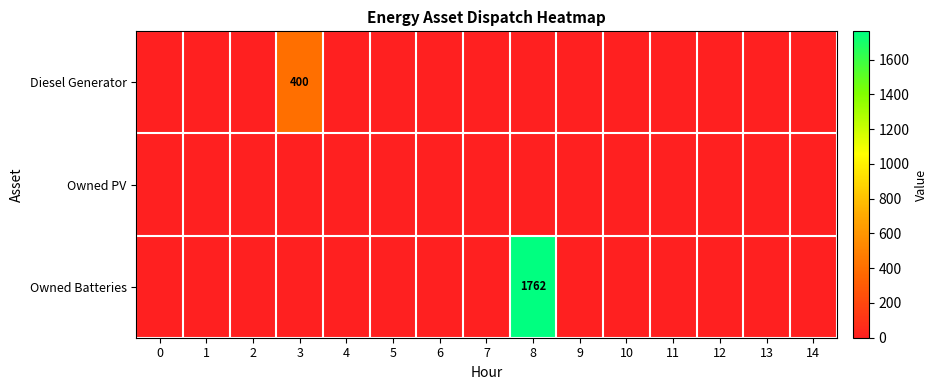

Count the number of data series in this chart.

3